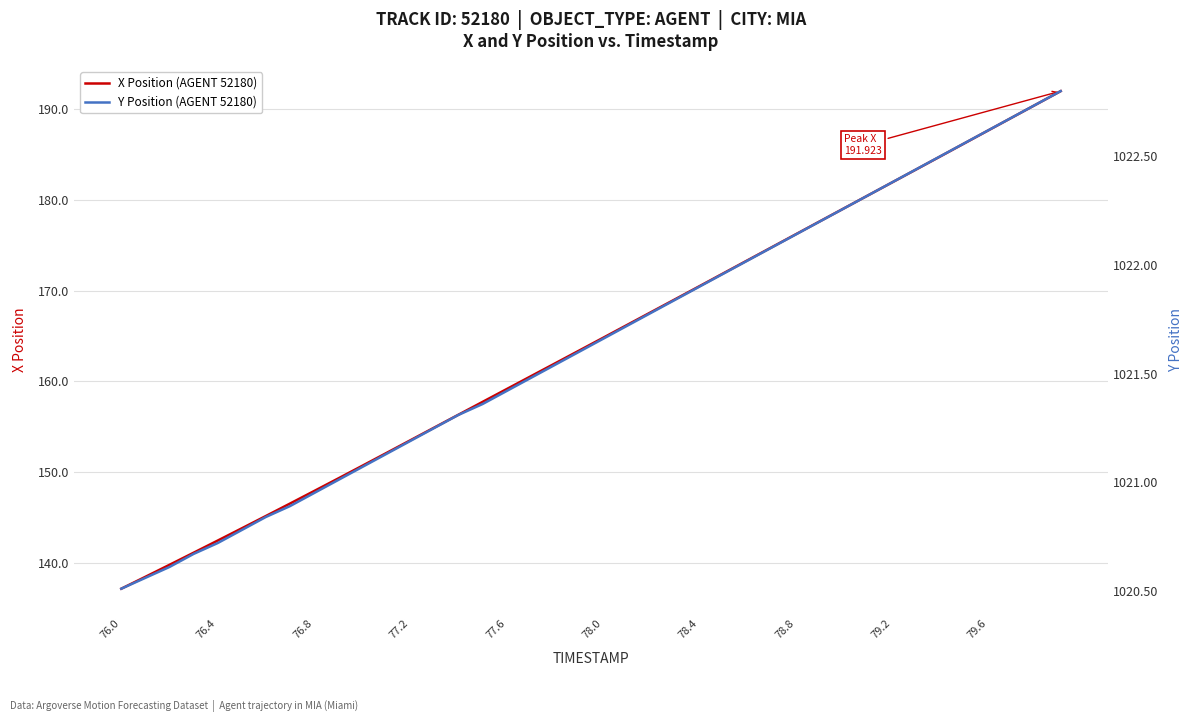

Which category has the lowest value in the Y Position (AGENT 52180) series?

76.0